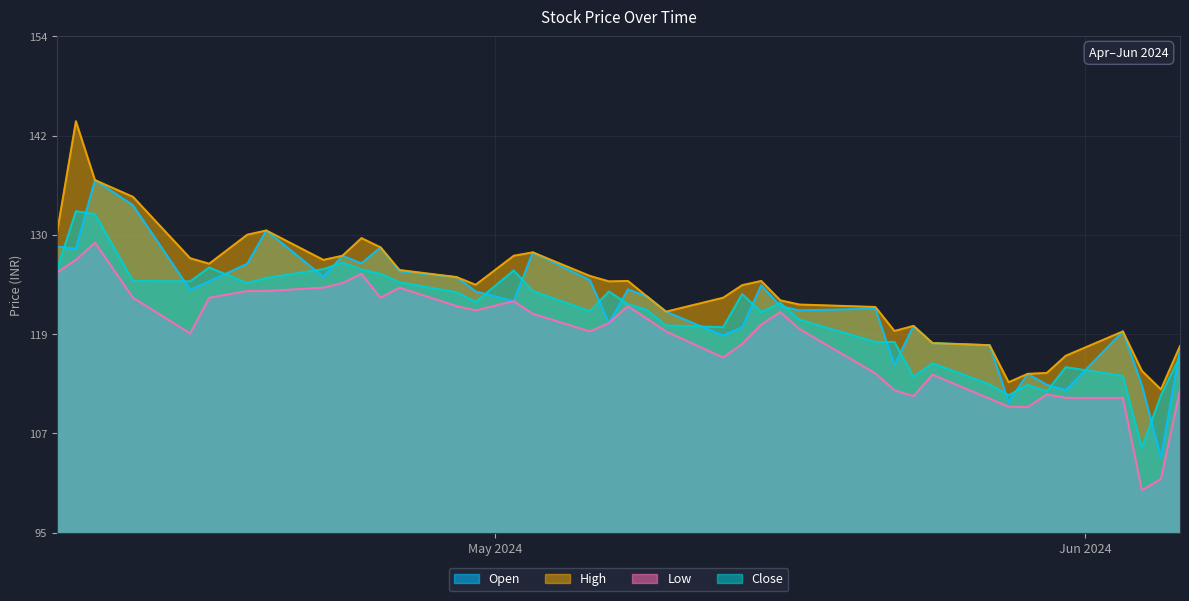

What is the lowest value of the Open series?

104.1